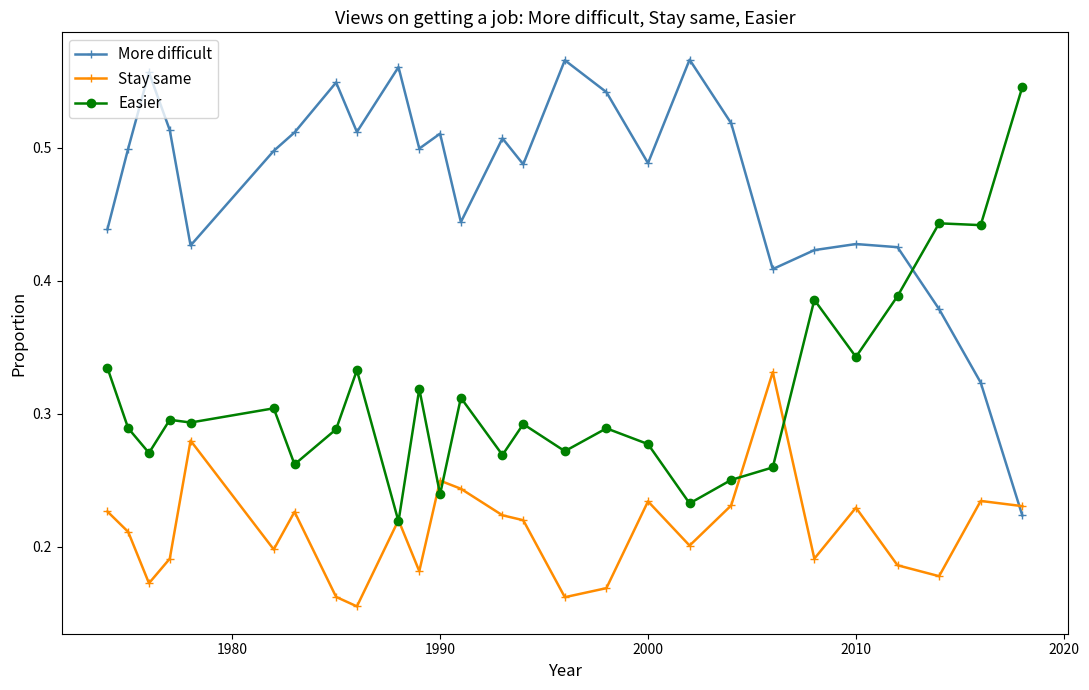

At how many categories does at least one series exceed 0?

27